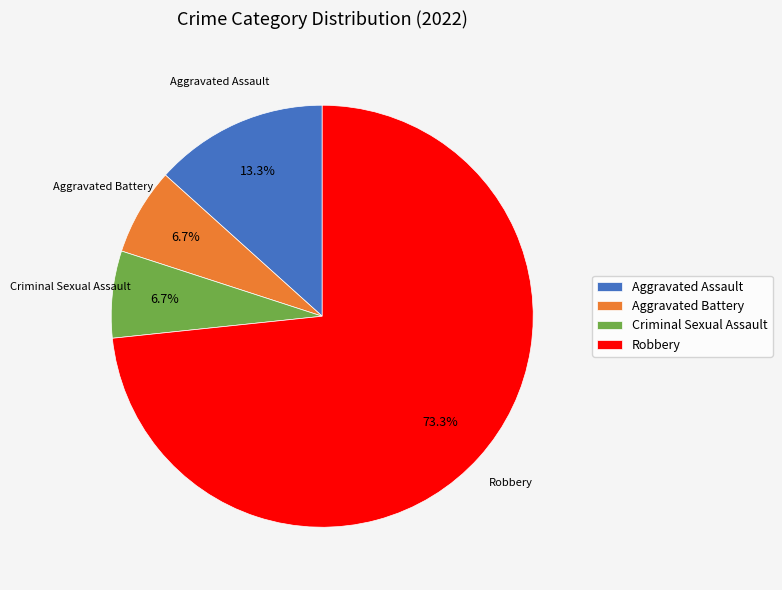

To the nearest percent, what portion does Criminal Sexual Assault represent?

7%